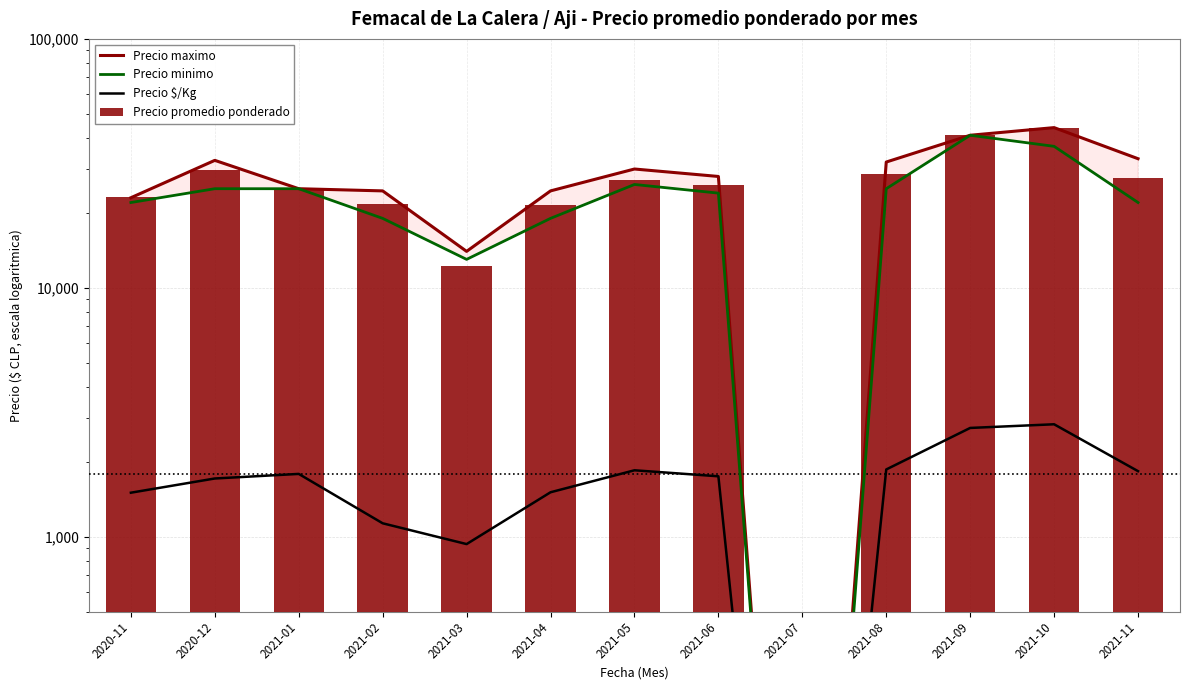

Is it true that Precio $/Kg equals 1958 at 2021-02?

False